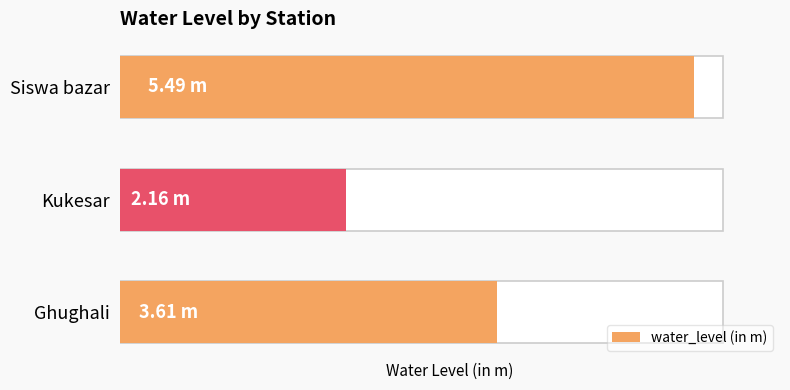

What is the difference between the values at Ghughali and Kukesar?

1.4